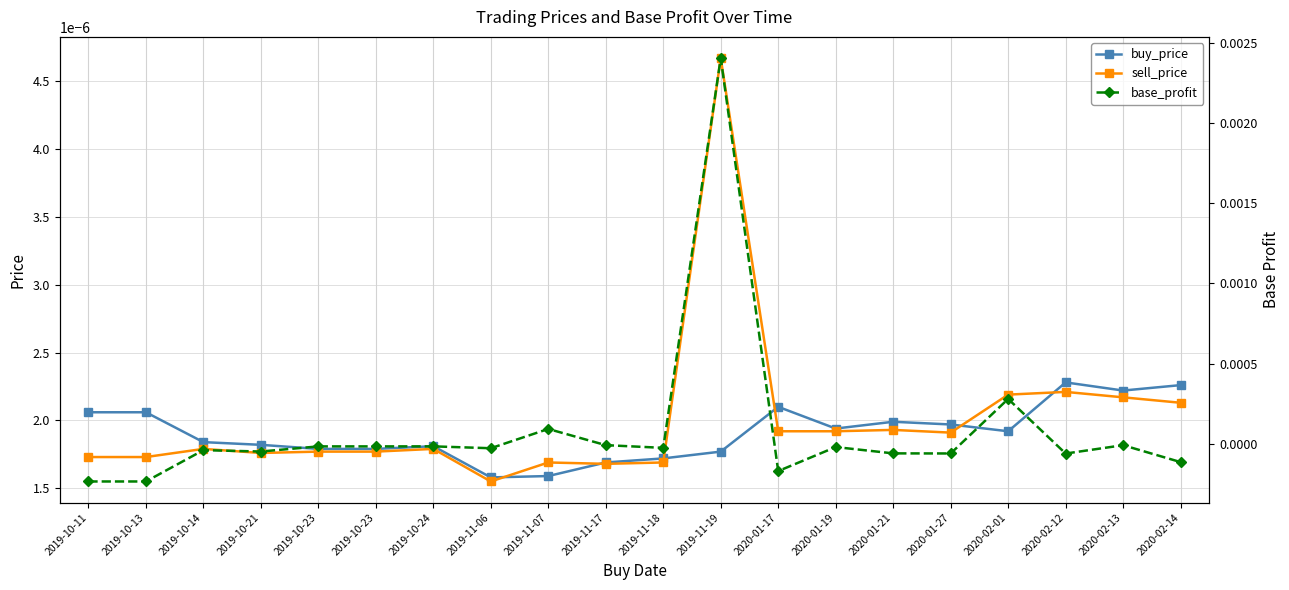

List the series in order of their peak value, lowest first.

buy_price, sell_price, base_profit